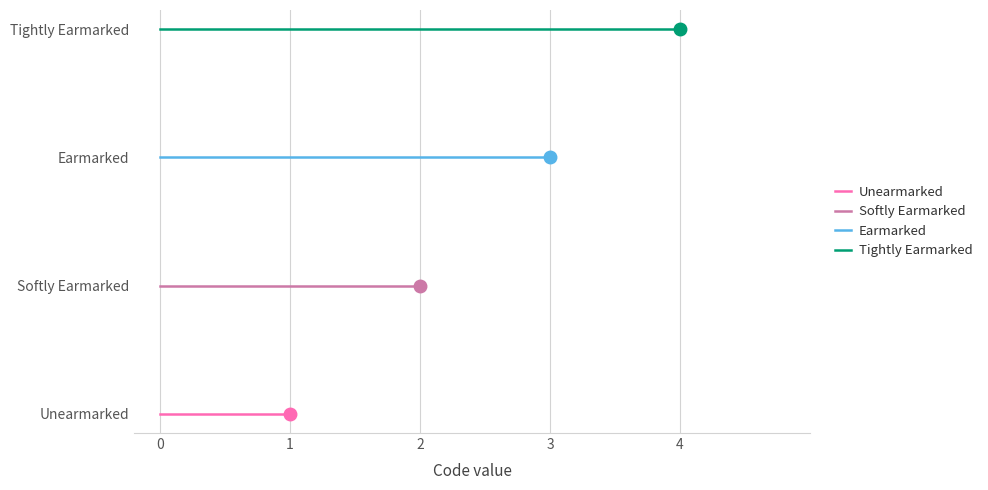

The Earmarked series shows 3 at 0. True or false?

False